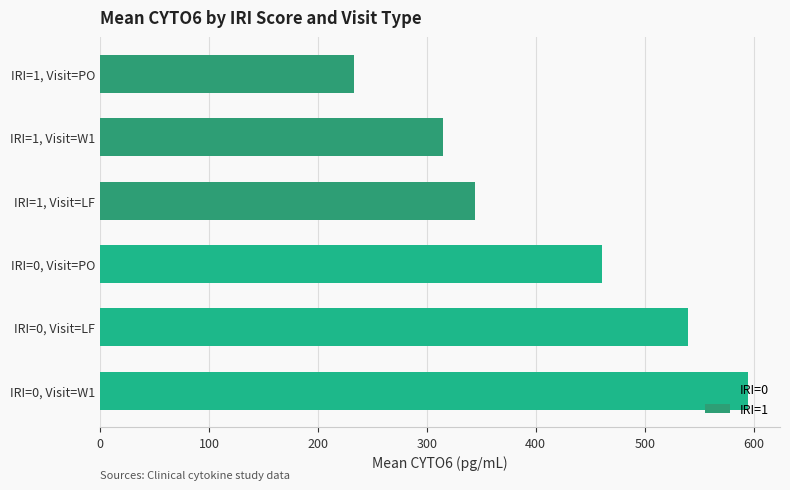

True or false: IRI=1 has a value of 139.2 at IRI=1, Visit=PO.

False